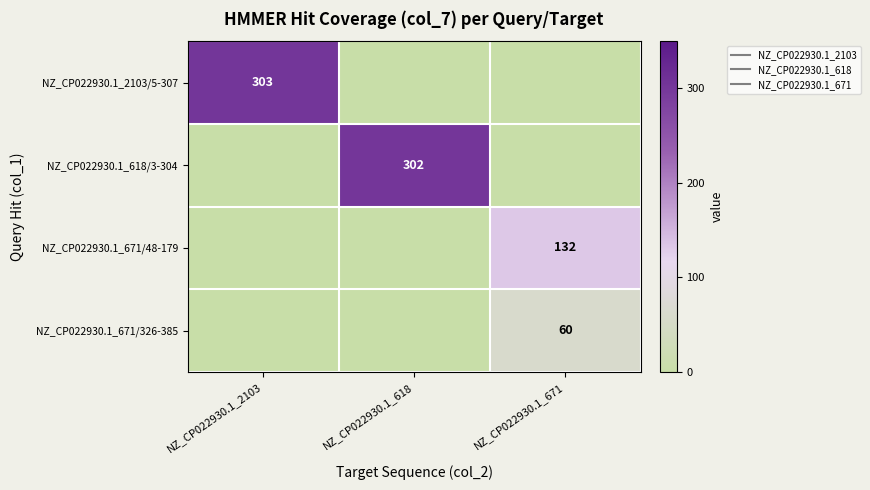

List the series in order of their overall mean, highest first.

NZ_CP022930.1_2103/5-307, NZ_CP022930.1_618/3-304, NZ_CP022930.1_671/48-179, NZ_CP022930.1_671/326-385